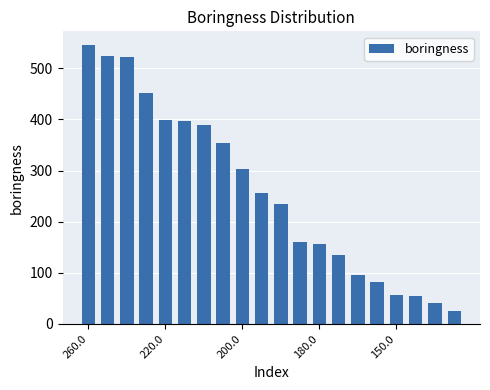

What is the value of the 9th bar from the left?

303